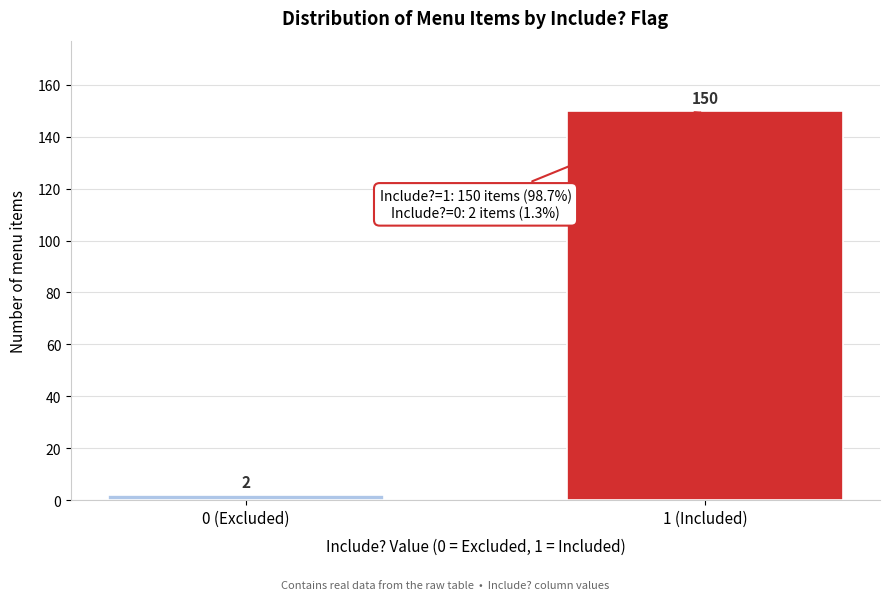

Reading right to left, extract all data points from this chart.

150	2